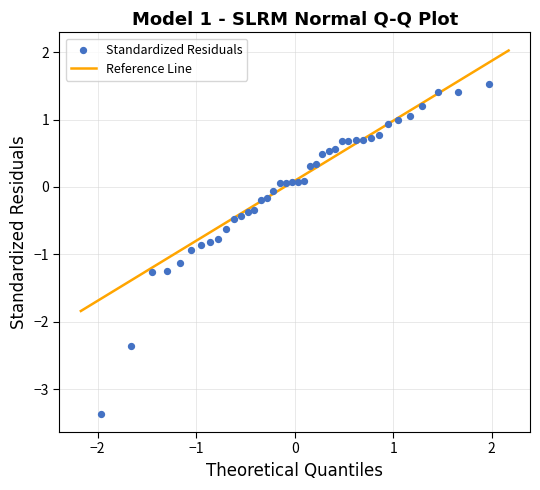

What is the range of Y values (max minus min)?

4.9